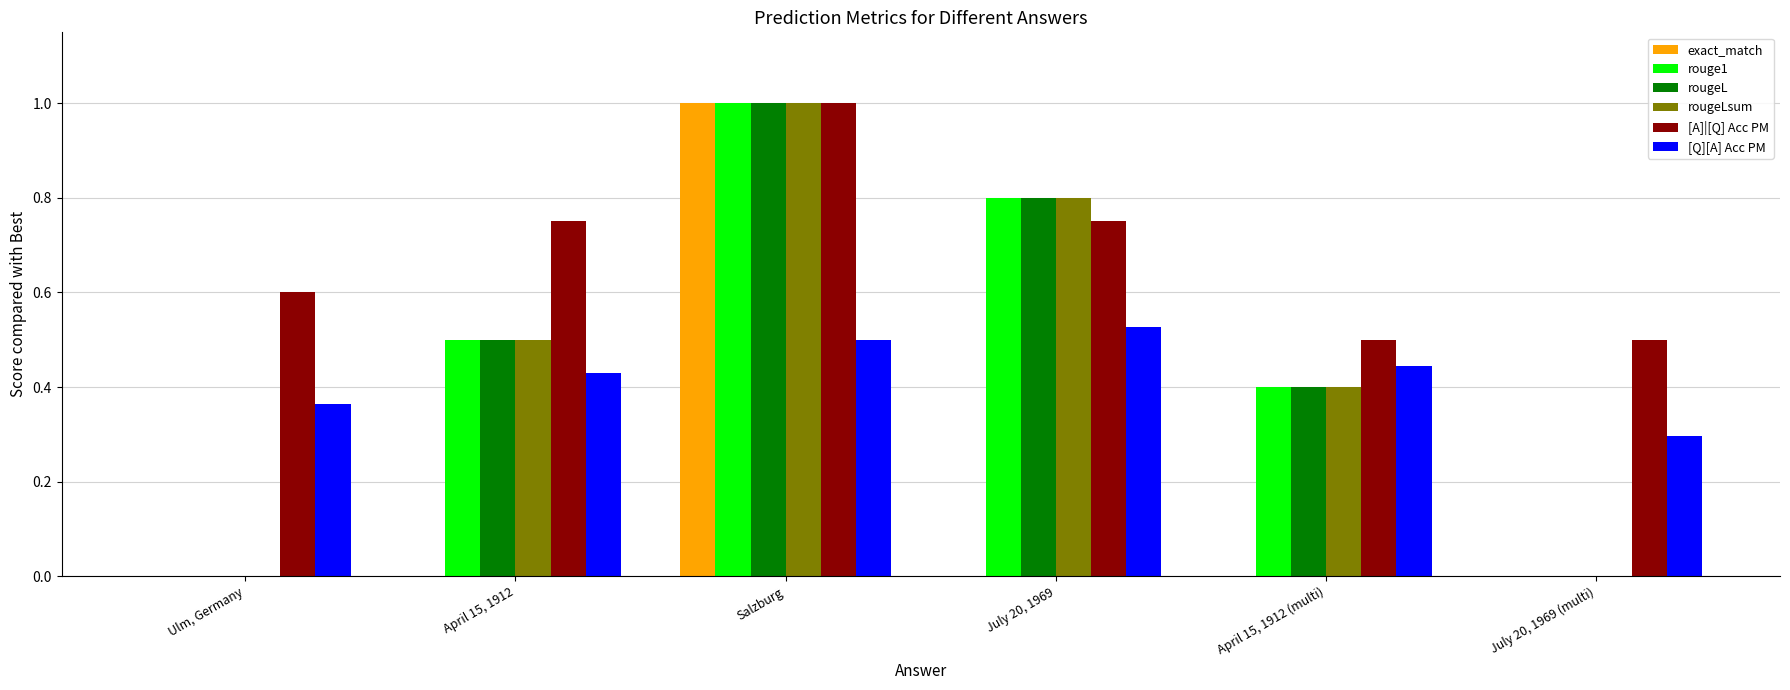

What is the sum of the rougeL values at April 15, 1912 and April 15, 1912 (multi)?

0.9